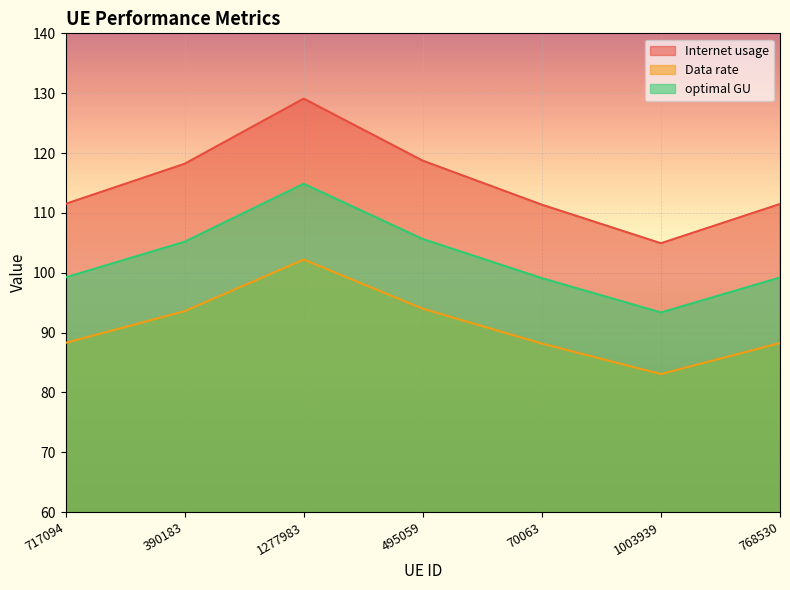

What position from the left is 495059?

4